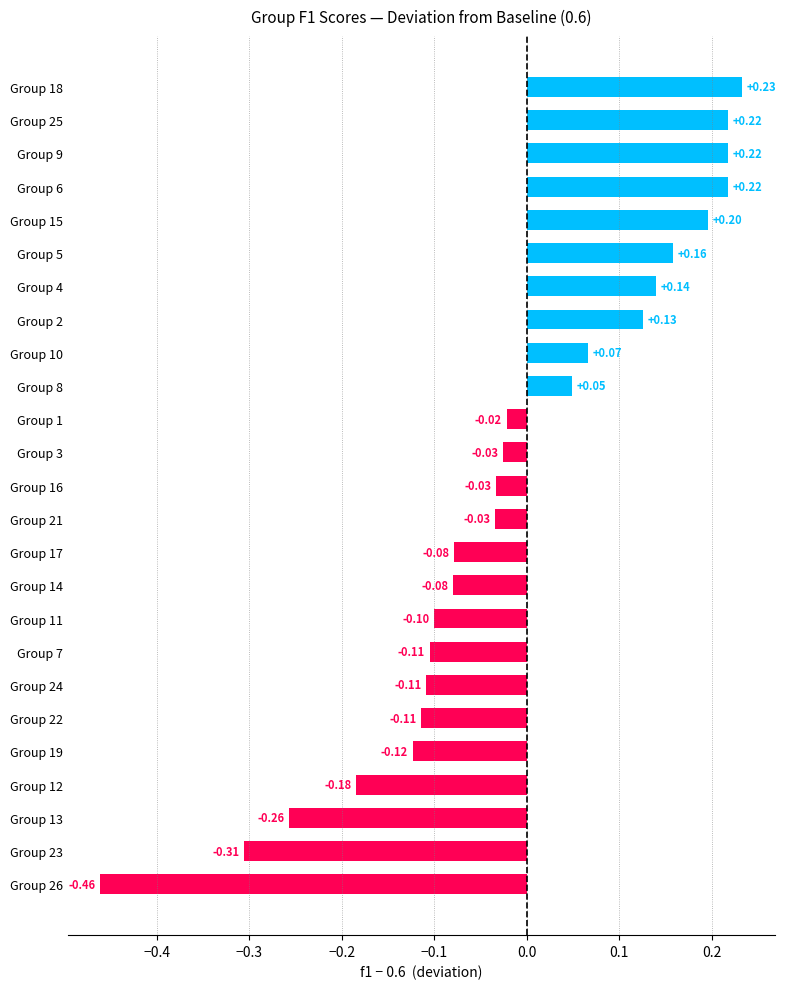

What is the difference between the maximum and minimum values?

0.7